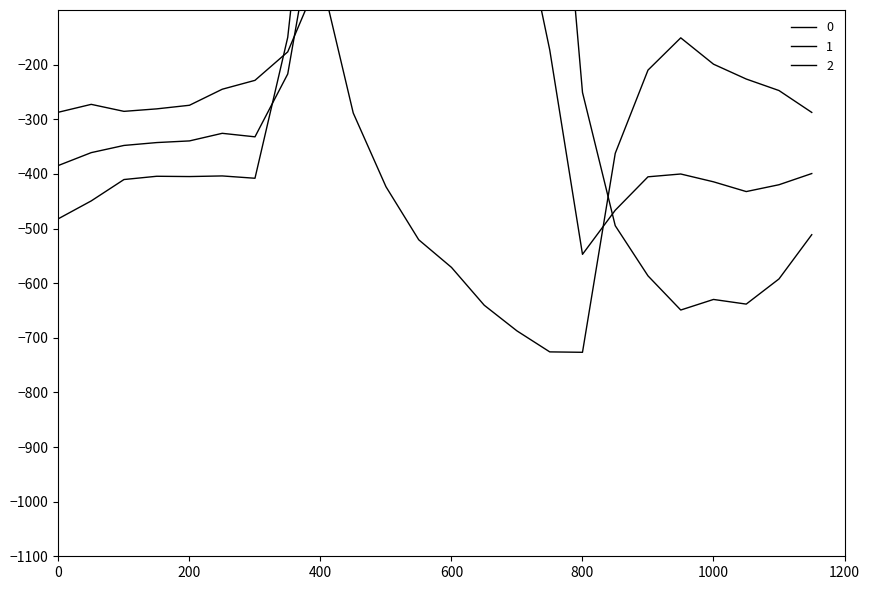

Where is the first local minimum for 0?

200